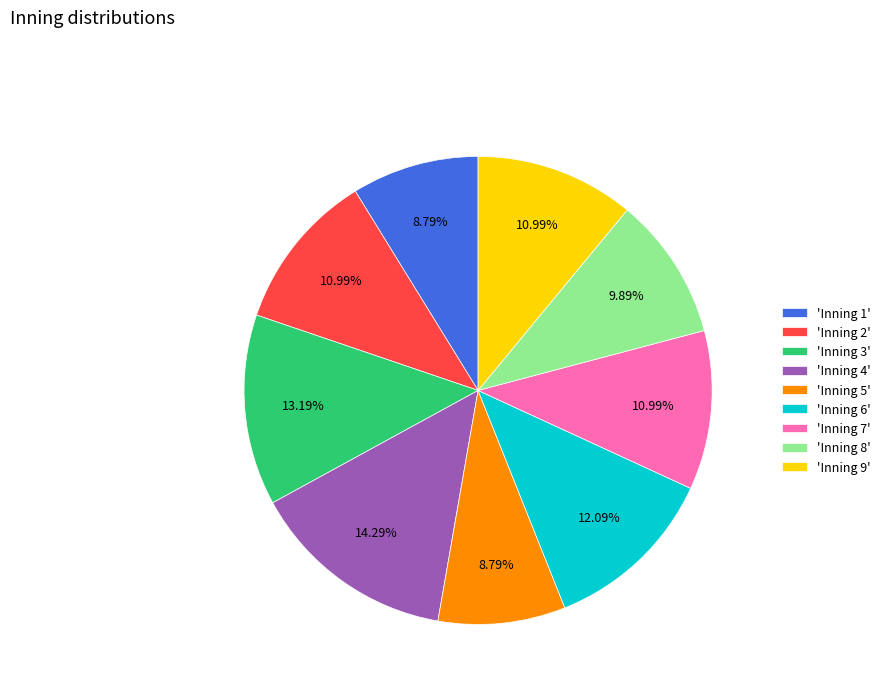

To the nearest percent, what is the difference between the largest and smallest slice percentages?

5%